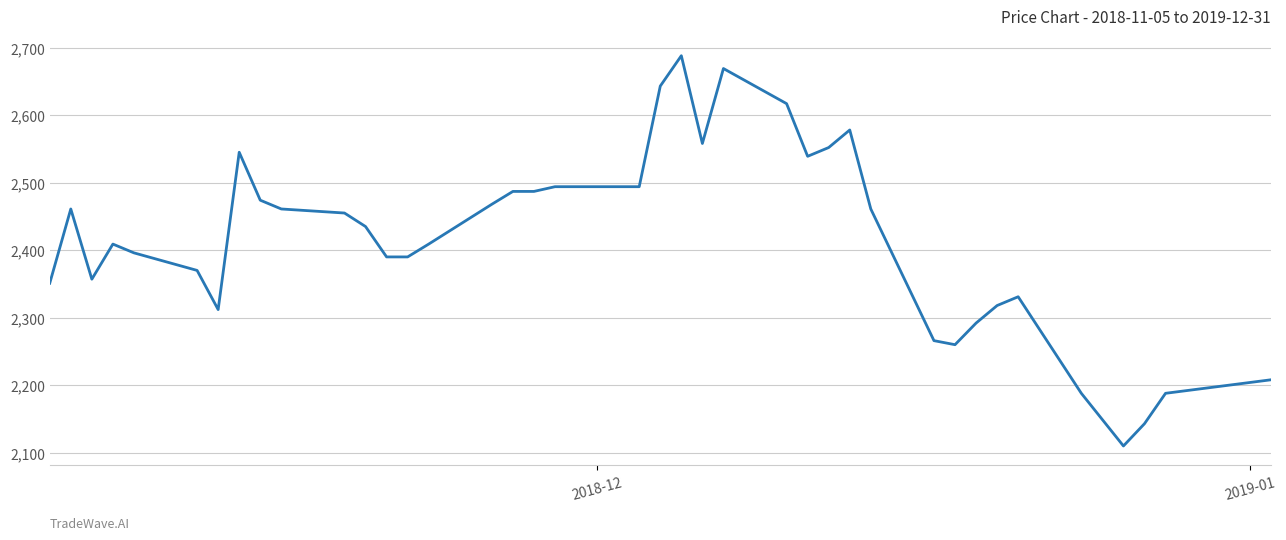

What is the difference between the second highest and second lowest values?

526